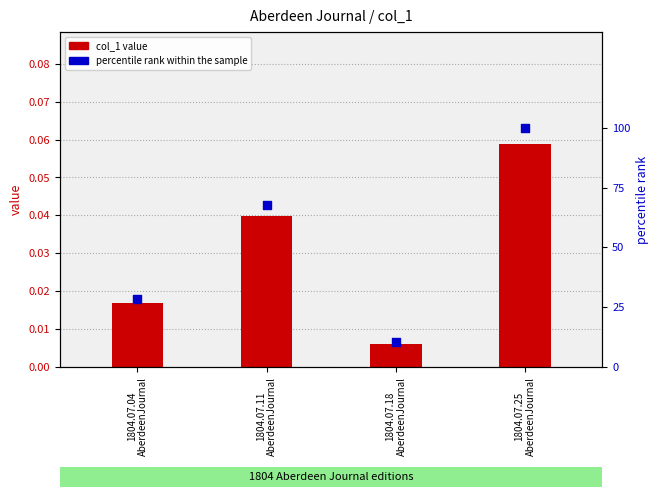

At how many categories does at least one series exceed 4?

4